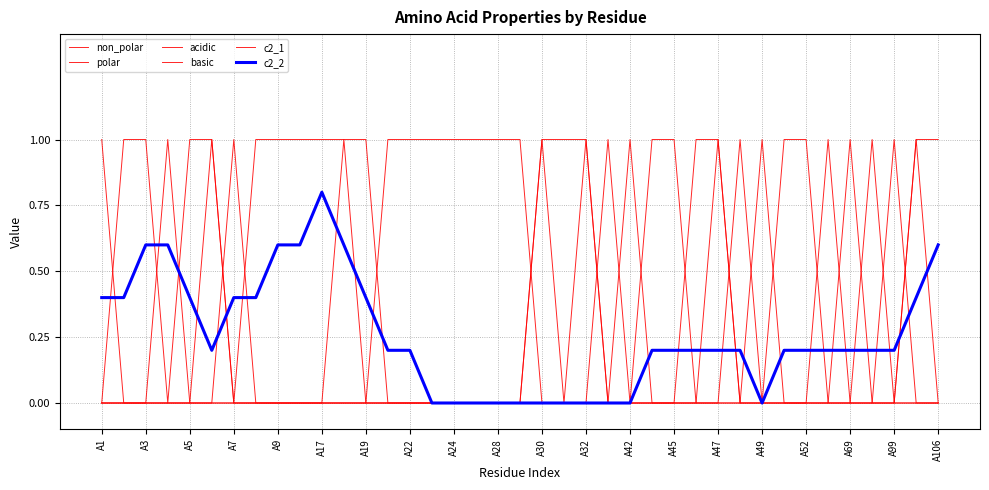

True or false: acidic and non_polar intersect in this chart.

True